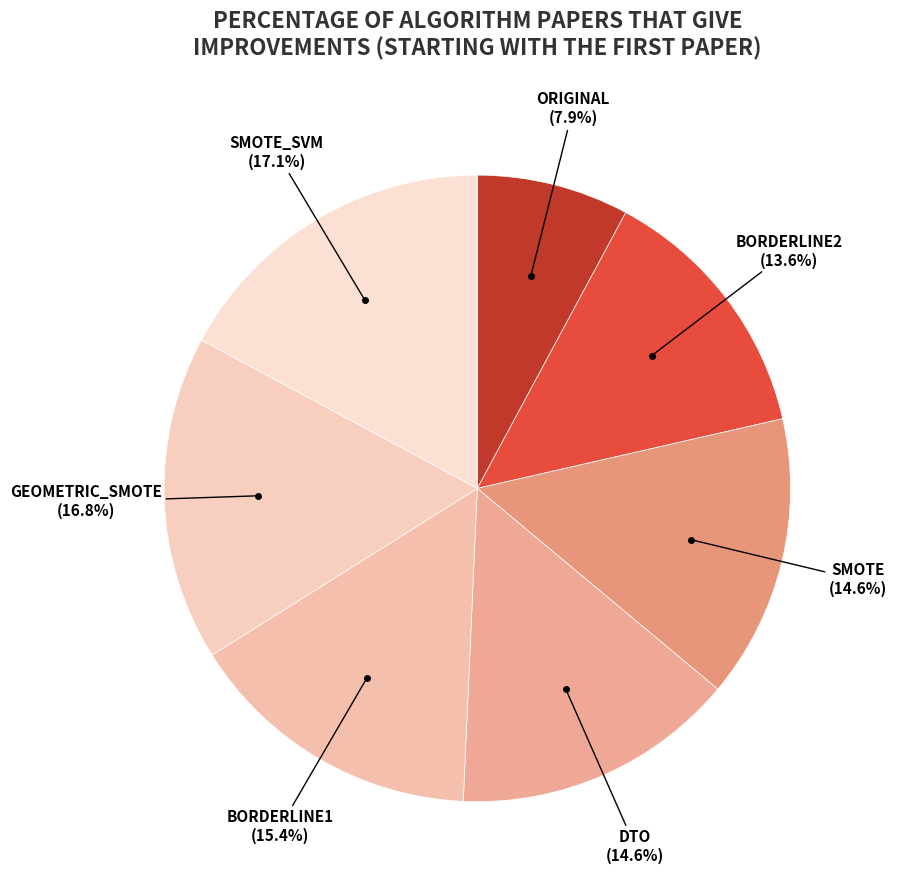

To the nearest percent, what is the difference between the largest and smallest slice percentages?

9%